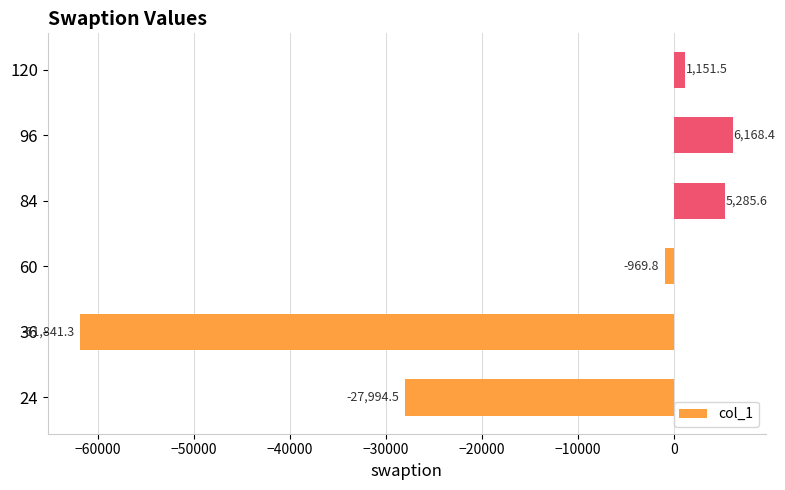

Reading top to bottom, transcribe all the data shown in this chart.

120=1151.5	96=6168.4	84=5285.6	60=-969.8	36=-61841.3	24=-27994.5